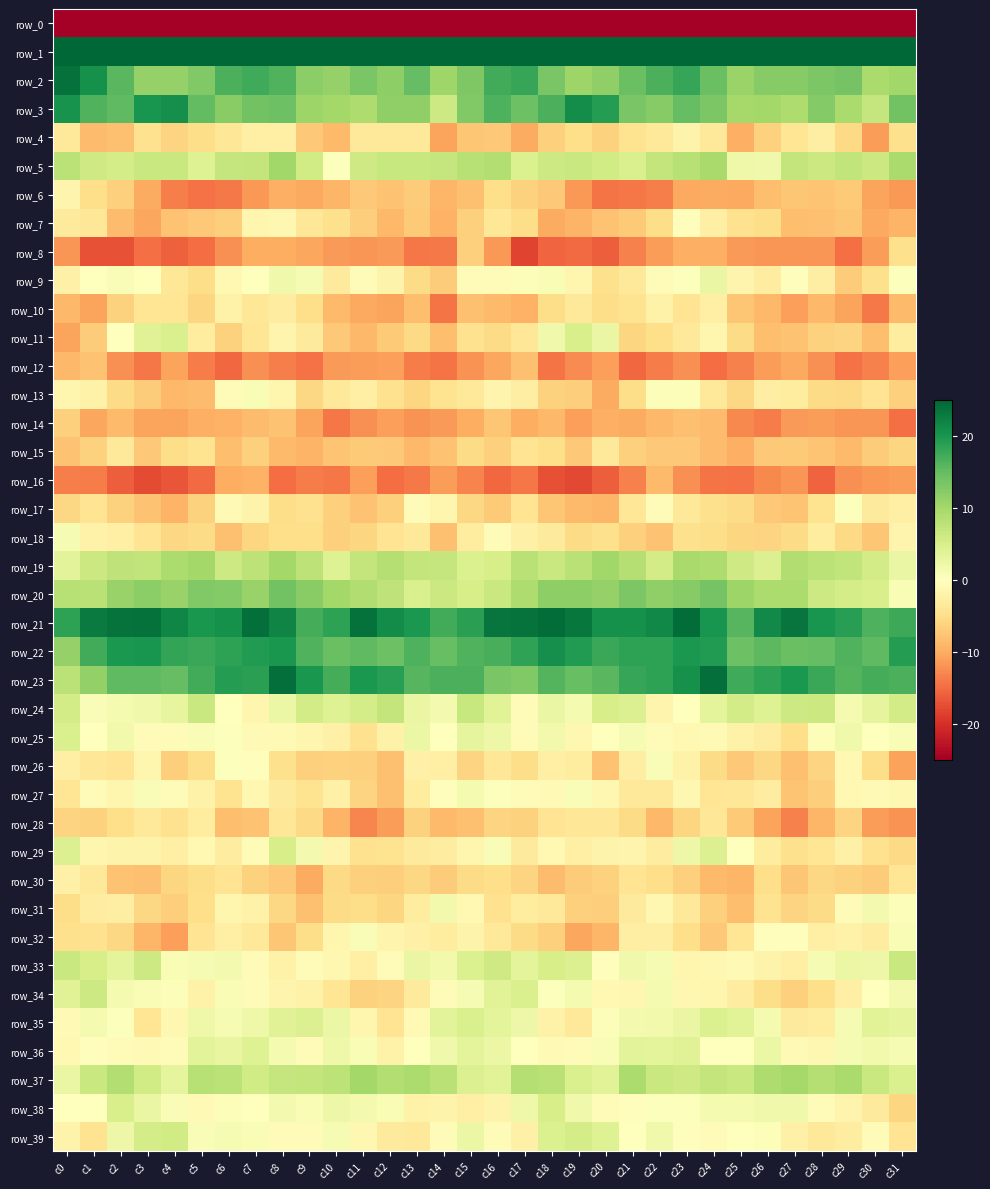

Is it true that row_24 equals 1.5 at c18?

False